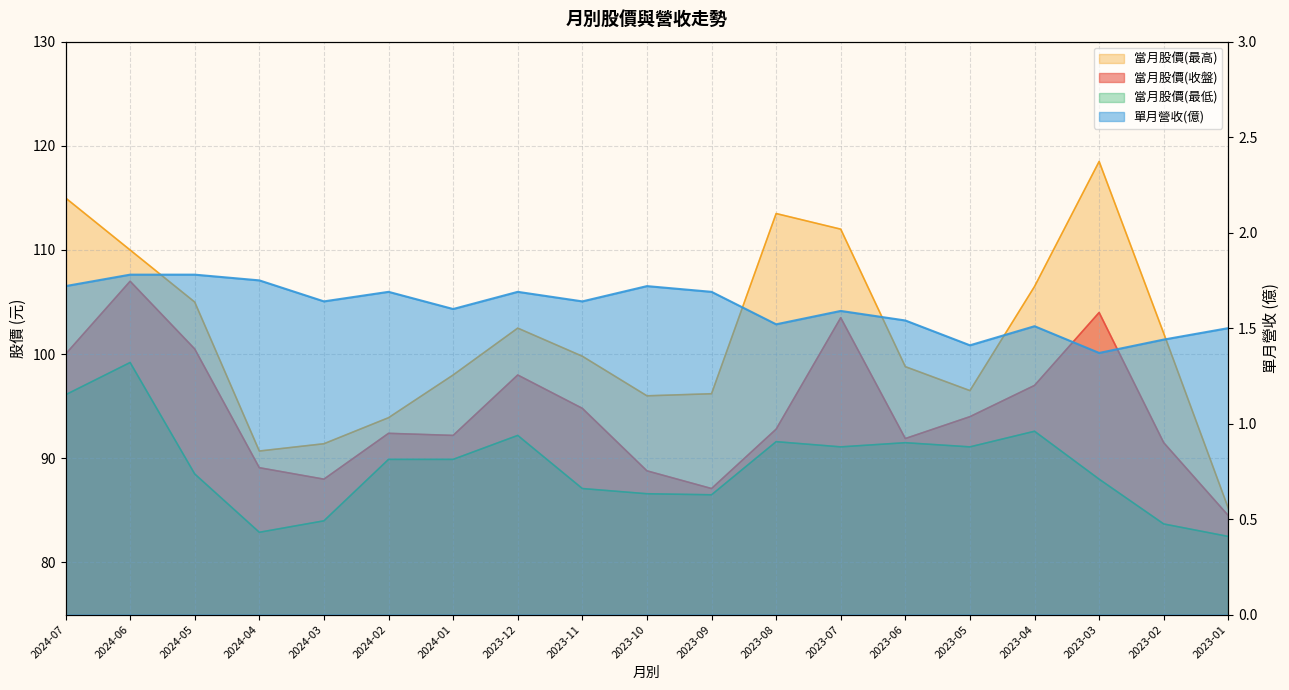

Rank the series by their maximum value, from lowest to highest.

單月營收(億), 當月股價(最低), 當月股價(收盤), 當月股價(最高)